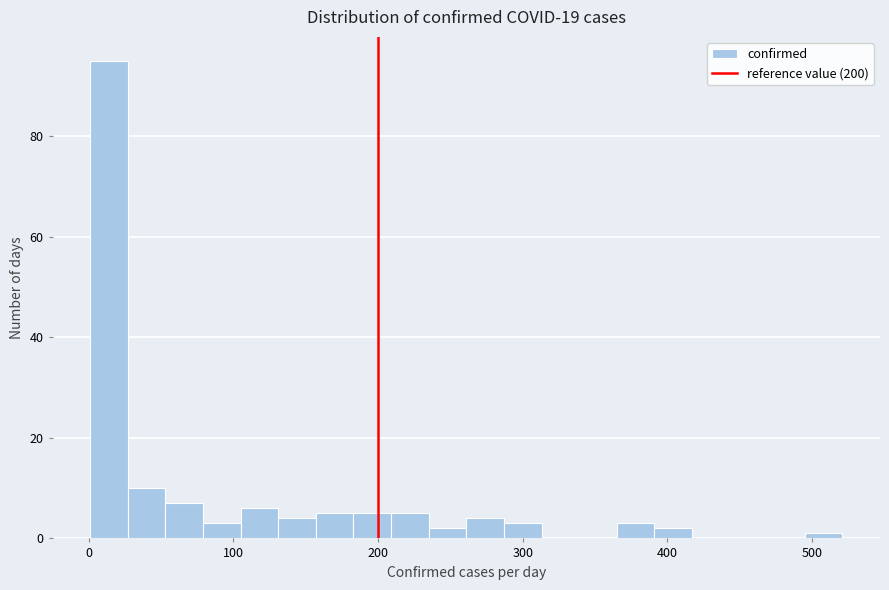

Around what value on the x-axis is the tallest bar? Give the approximate position of its centre, as read against the axis.

10